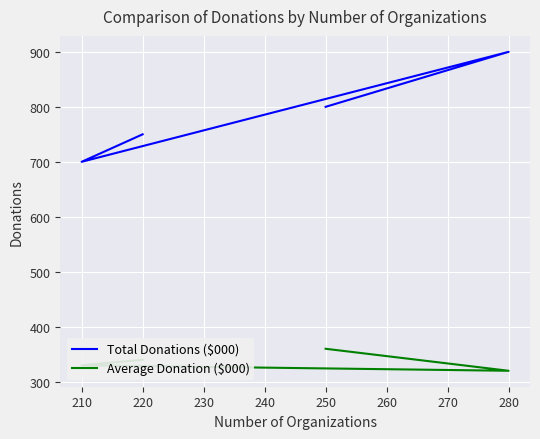

True or false: Average Donation ($000) and Total Donations ($000) cross at least once.

False